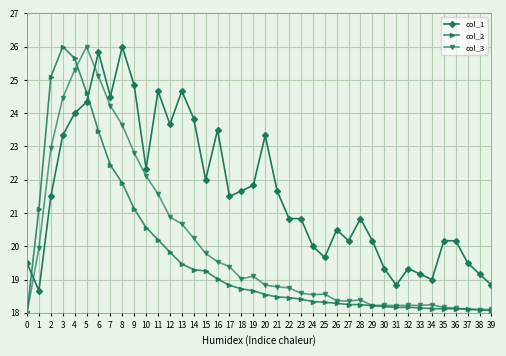

Read the col_1 value at 22.

20.8